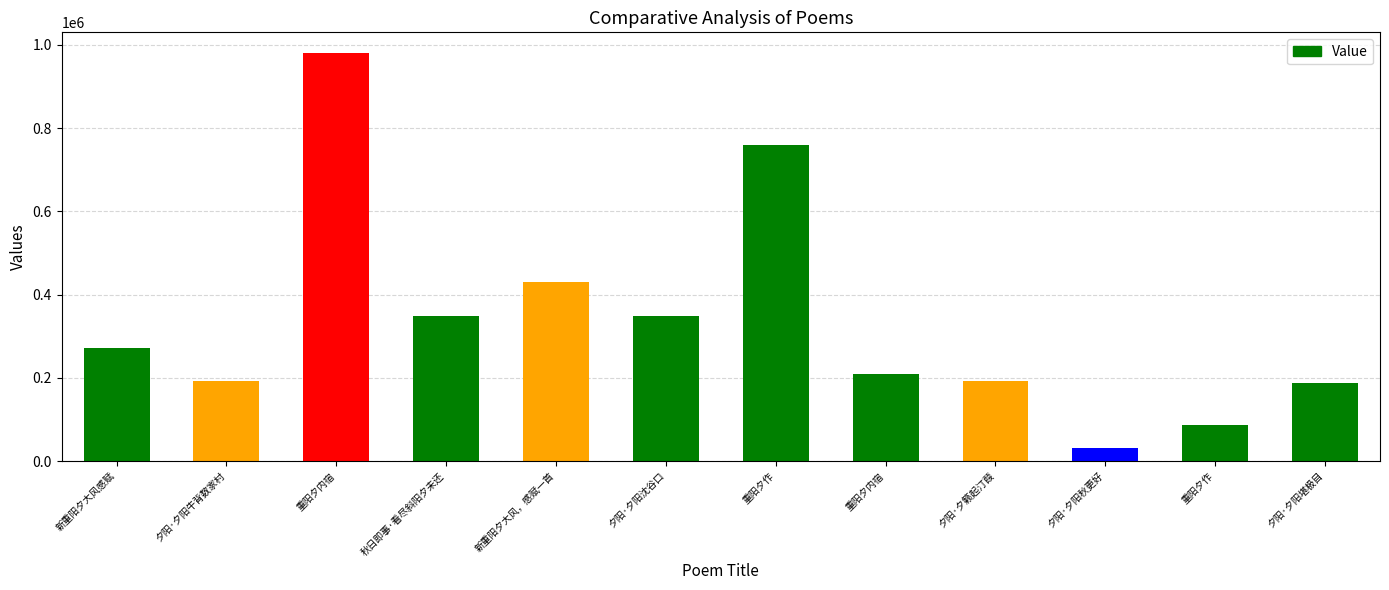

Are the bars horizontal?

No